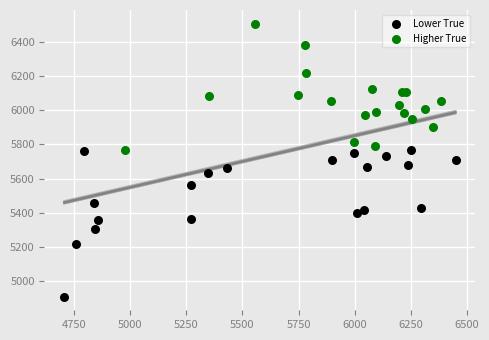

Which series reaches the maximum Y coordinate?

Higher True